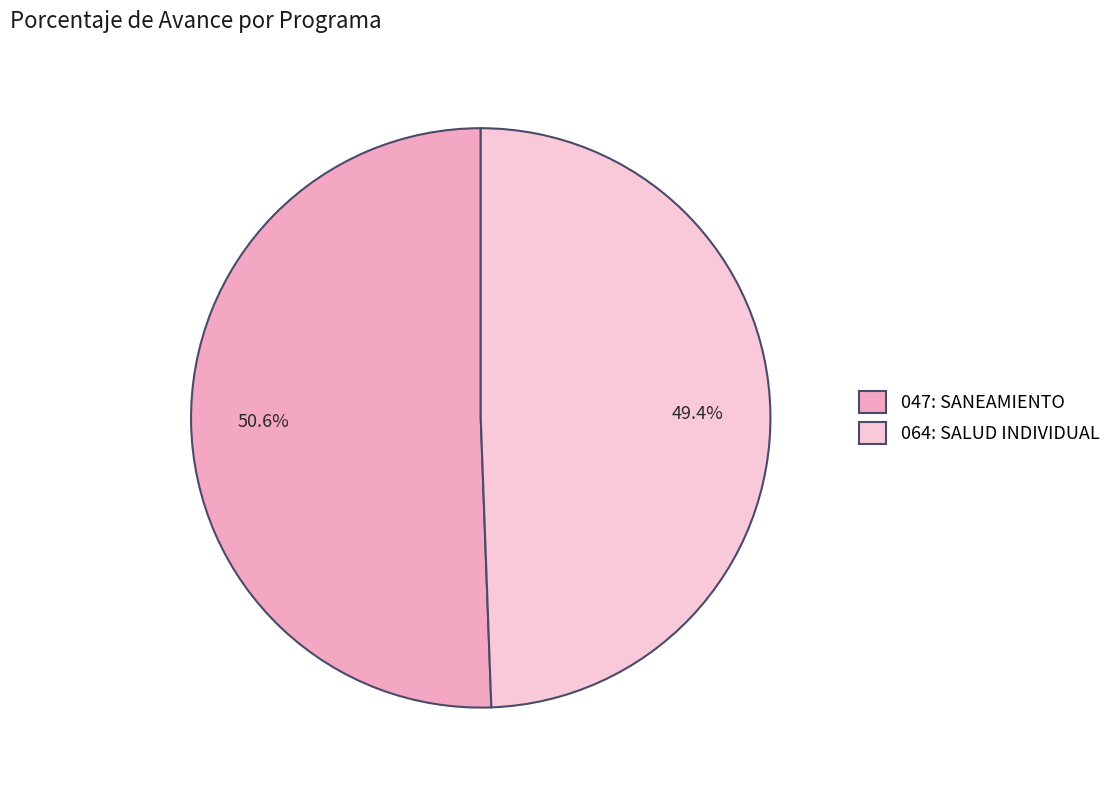

What percentage is the 064: SALUD INDIVIDUAL slice, to the nearest percent?

49%